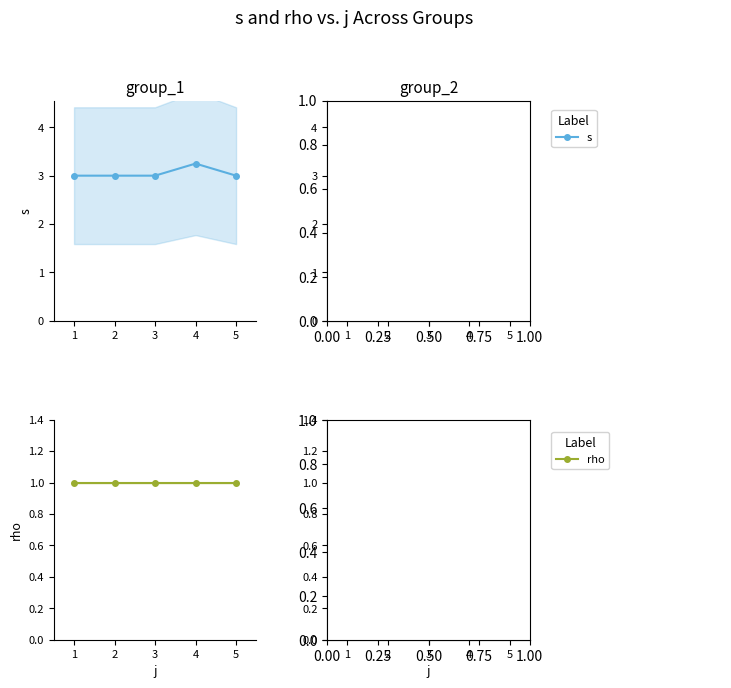

List the labels in order of s value, largest first.

4, 1, 2, 3, 5